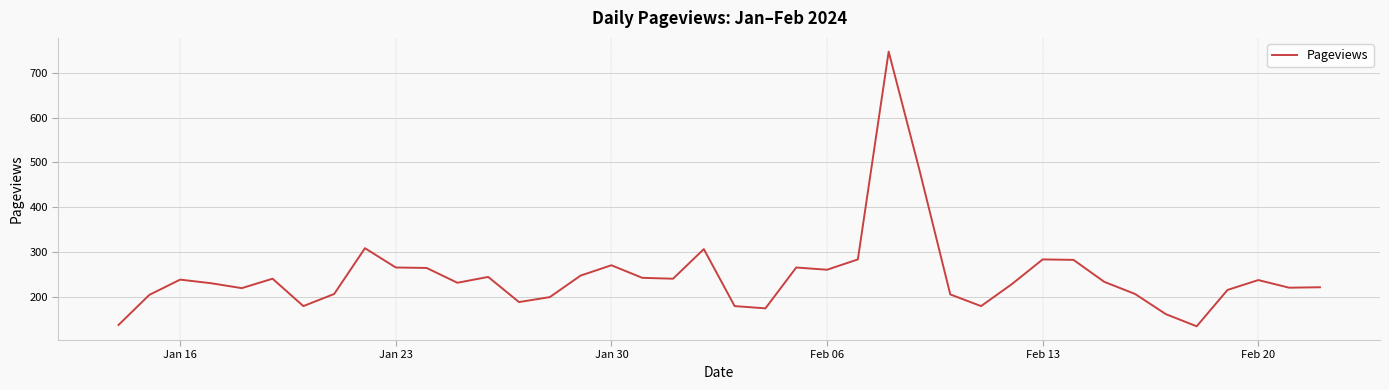

What is the difference between the maximum and minimum values?

612